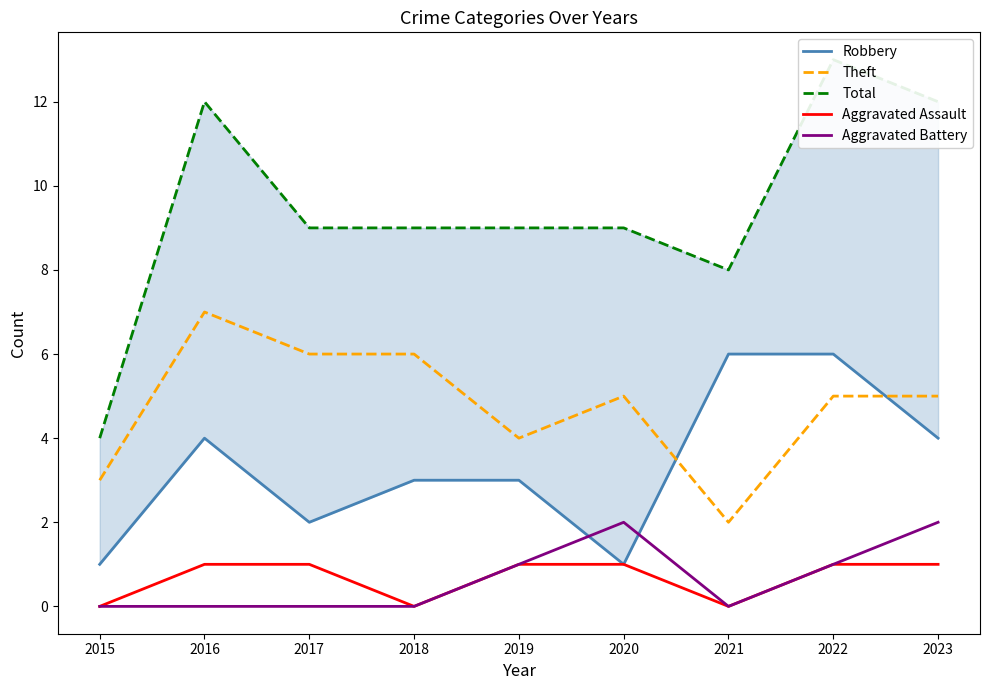

What is the difference between the second highest and second lowest values in the Total series?

4